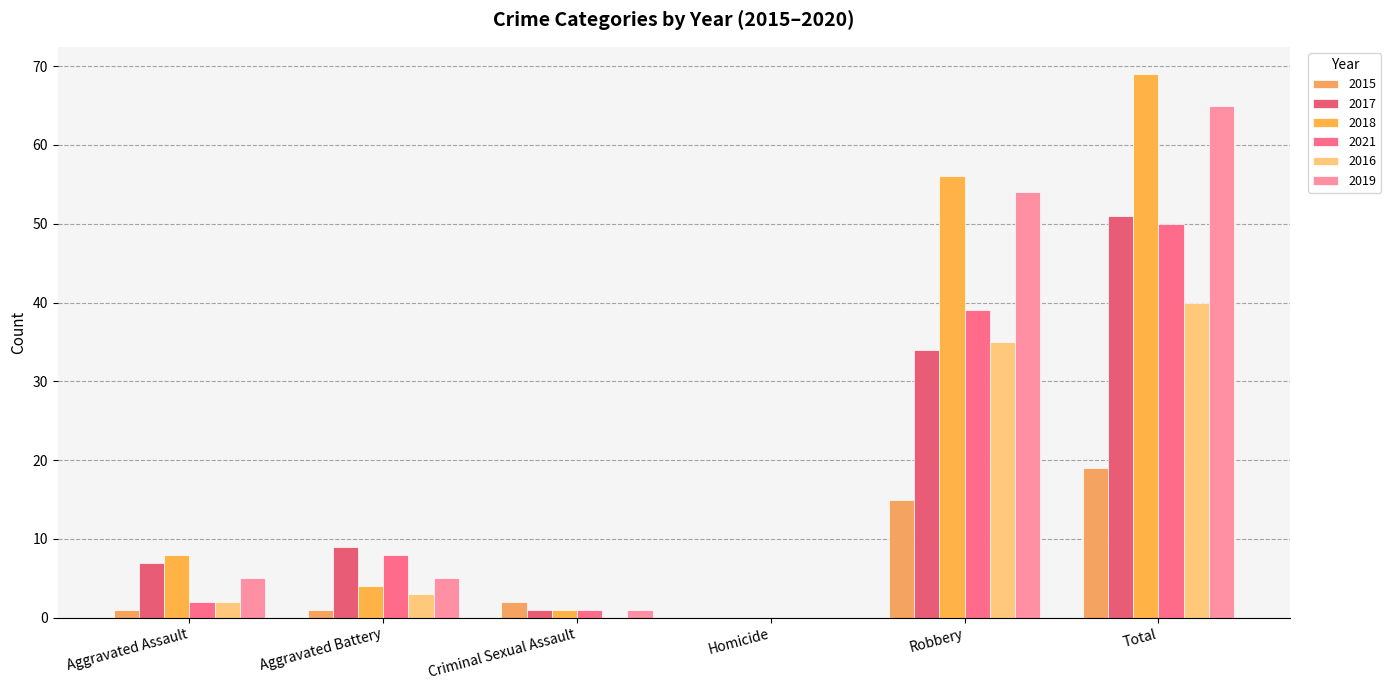

How many values in 2021 are above zero?

5